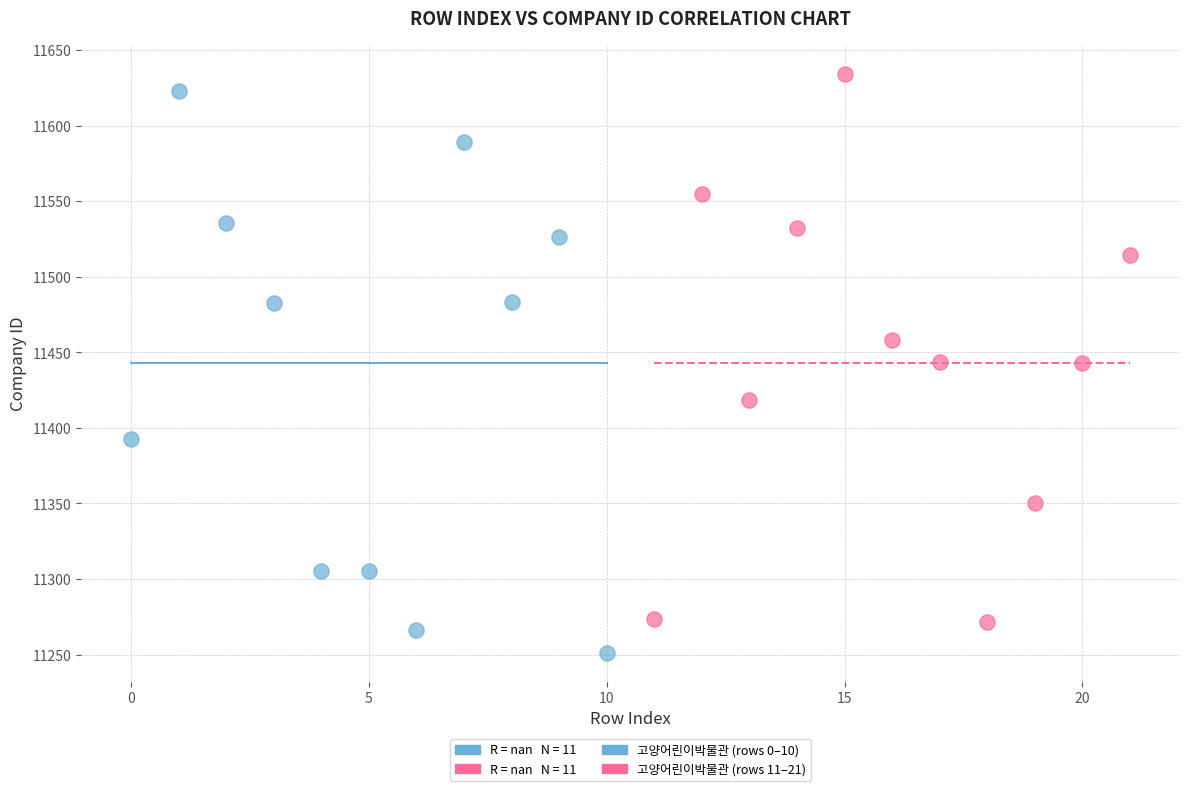

Which series reaches the minimum Y coordinate?

고양어린이박물관 (rows 0–10)